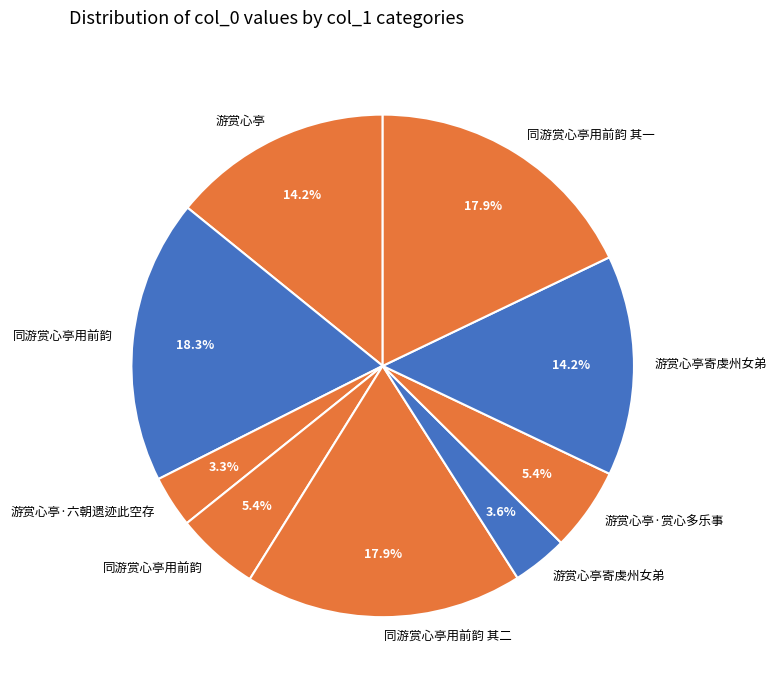

Is there any slice that represents more than half of the pie?

No